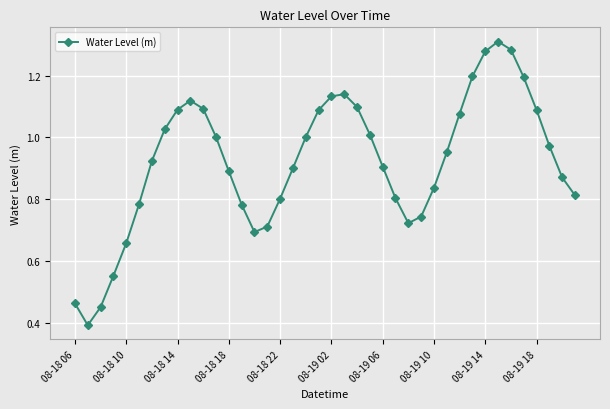

True or false: the data has more than 1 interior local peaks.

True